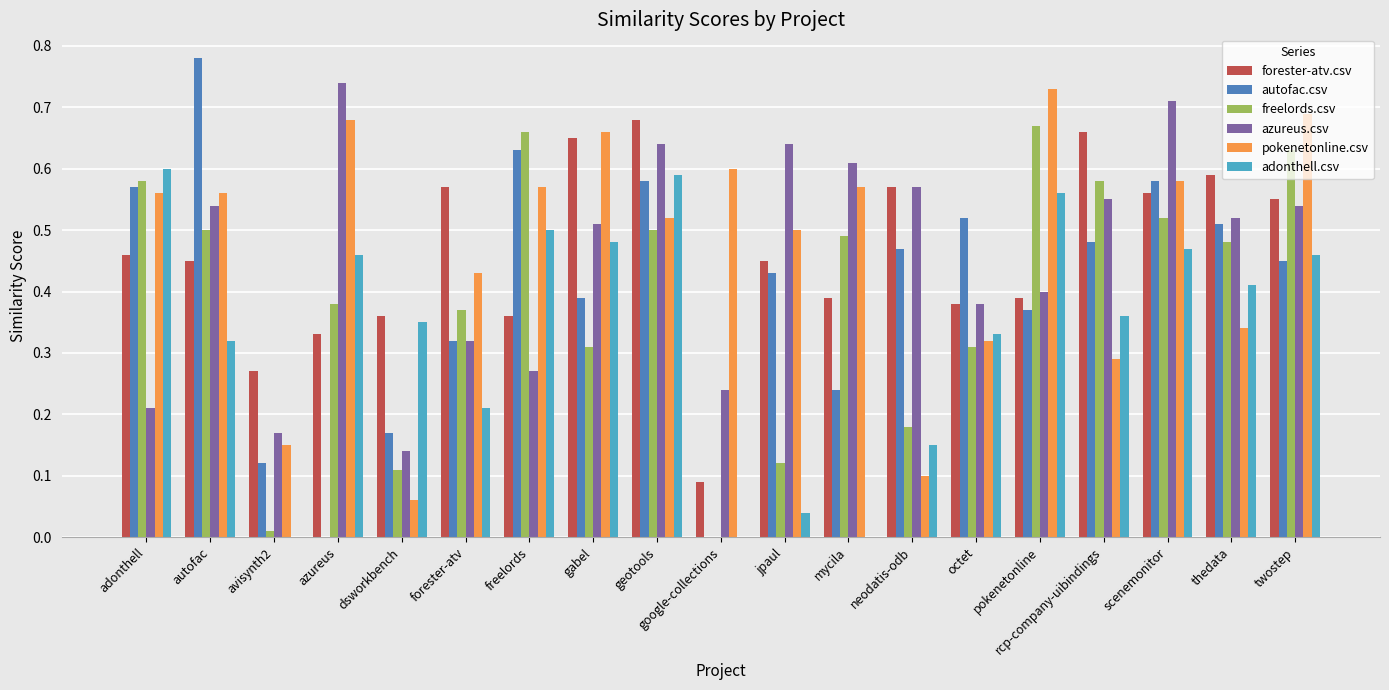

Is the value of autofac.csv at scenemonitor greater than the value of adonthell.csv at scenemonitor?

Yes